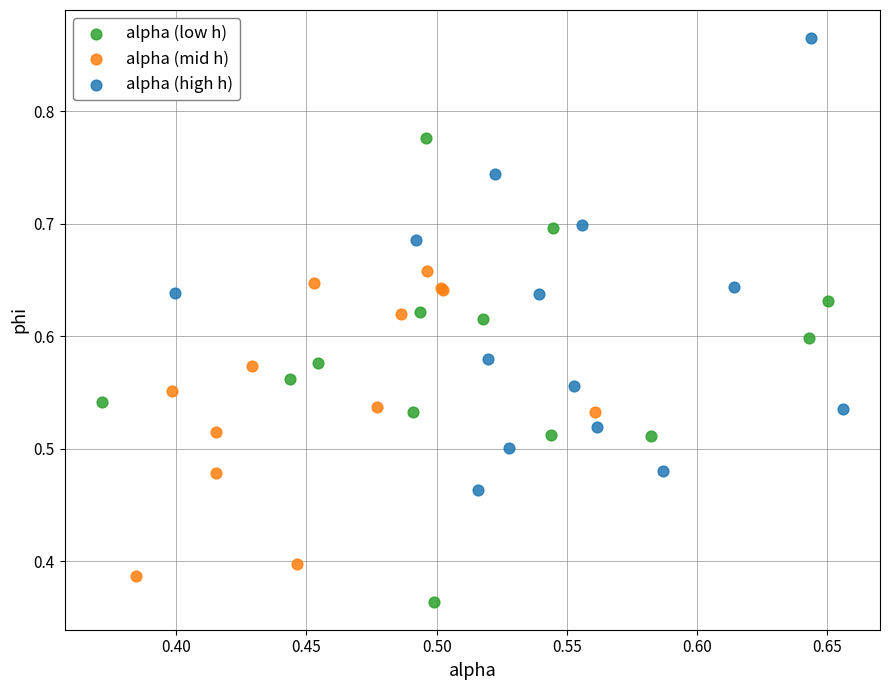

Which series reaches the minimum Y coordinate?

alpha (low h)